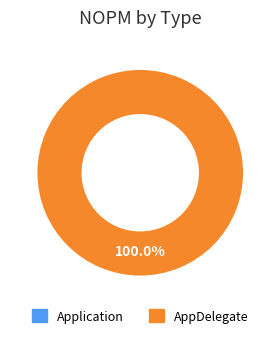

To the nearest percent, what is the combined percentage of Application and AppDelegate?

100%